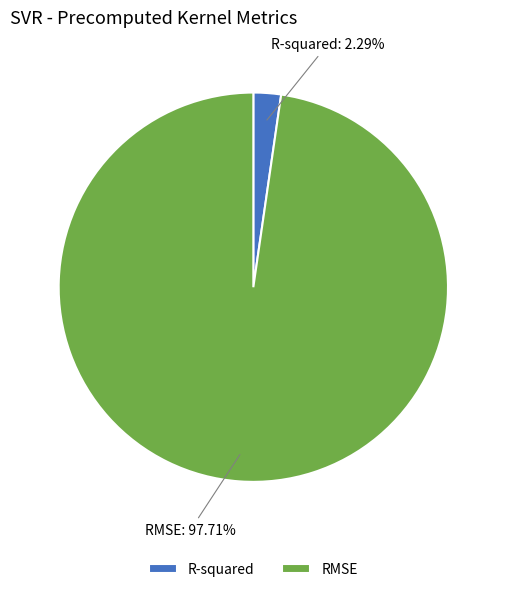

Is it true that RMSE is 98% of the pie?

True